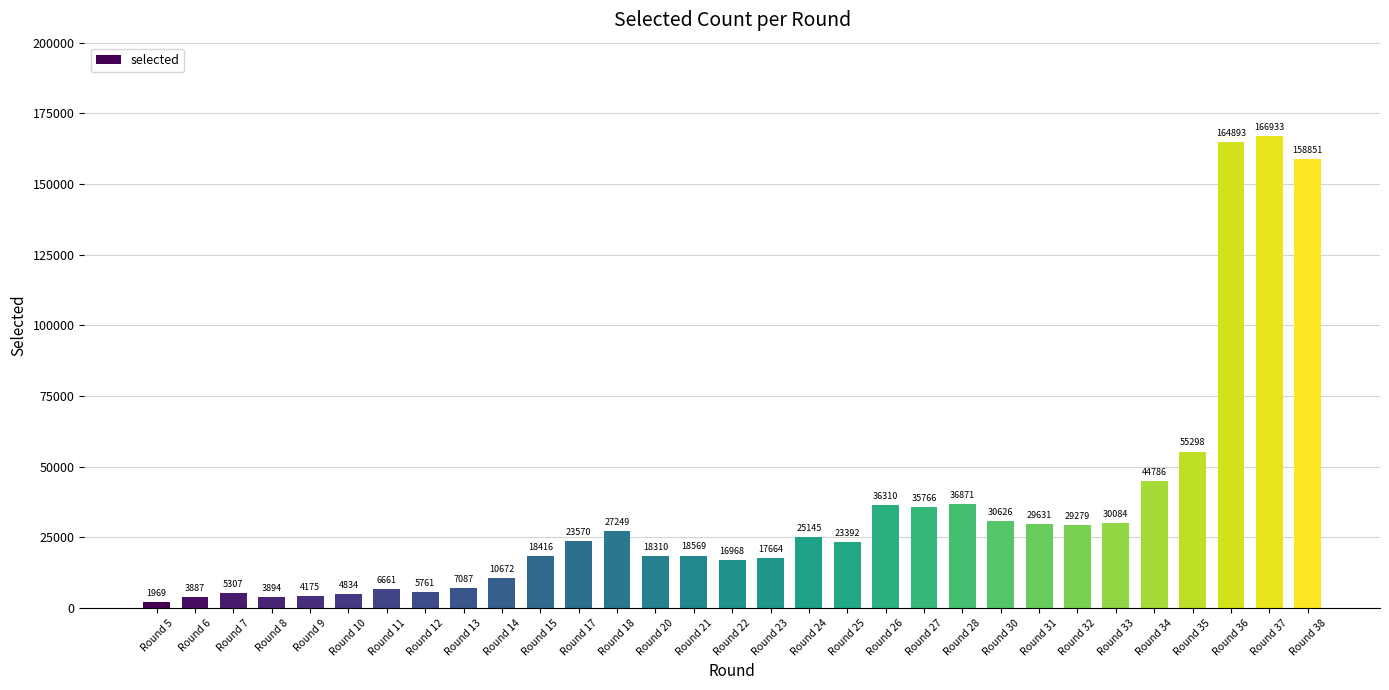

What is the sum of all values?

1062858